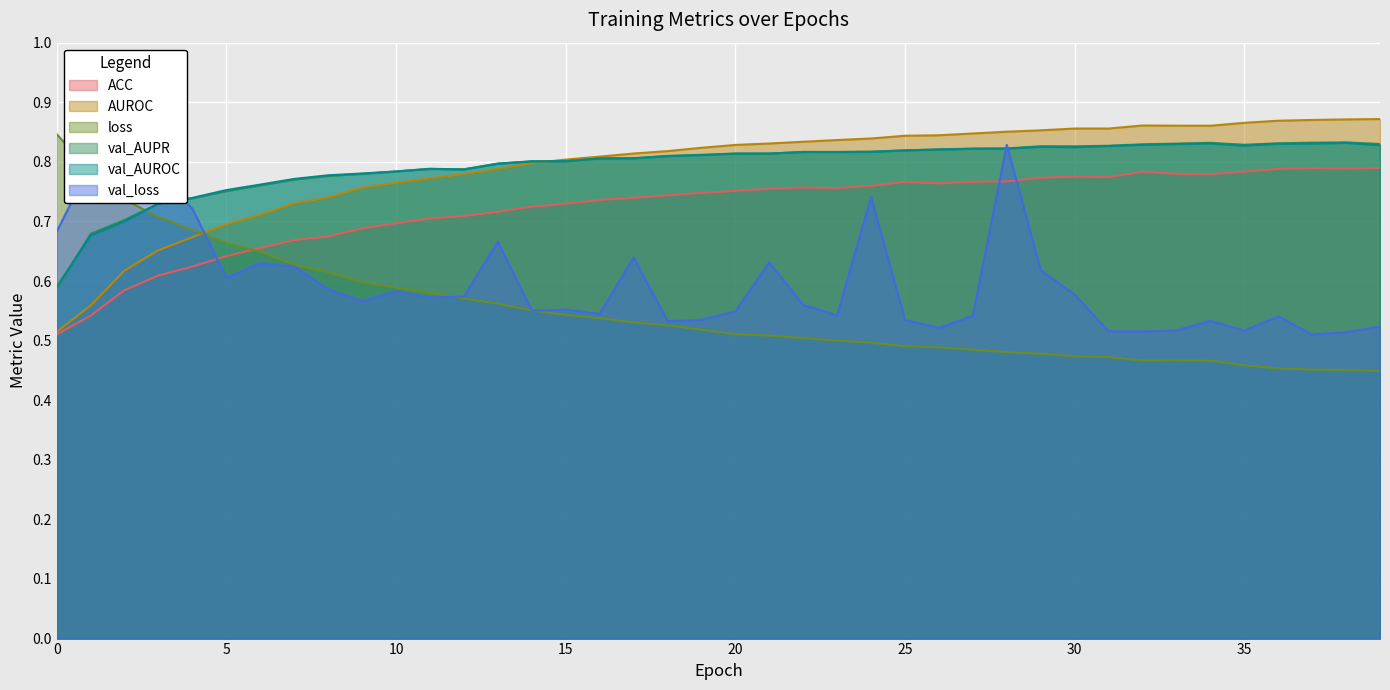

Where is the first local maximum for AUROC?

32